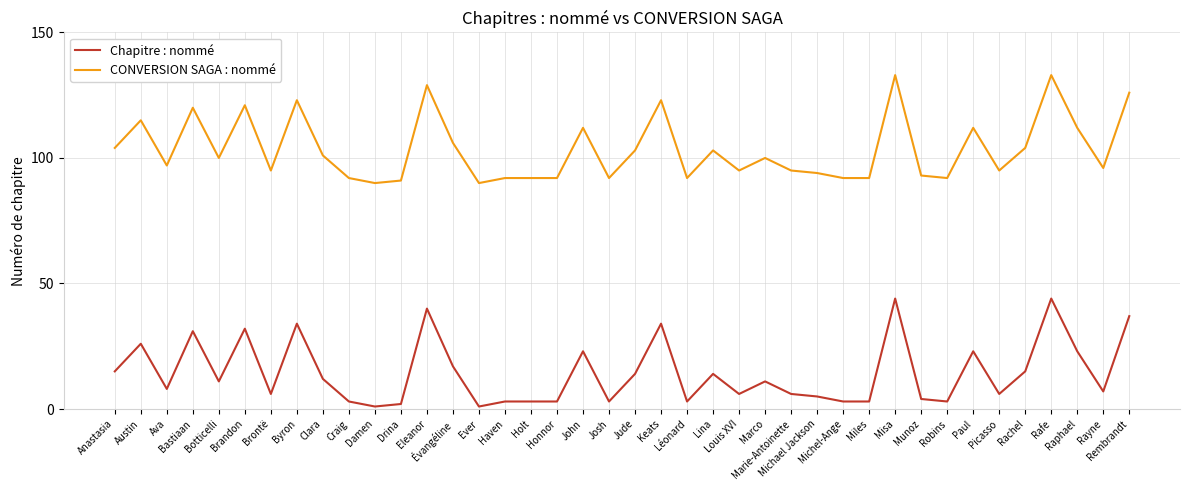

Rank the series by their average value, from highest to lowest.

CONVERSION SAGA : nommé, Chapitre : nommé